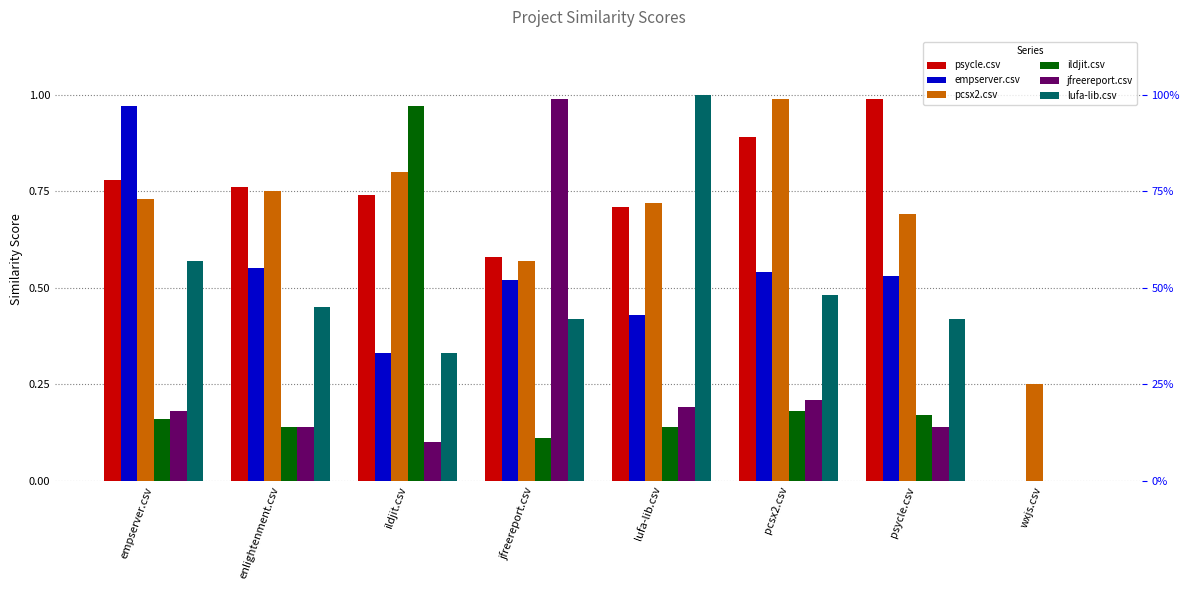

At which category does the chart reach its peak across all series?

lufa-lib.csv